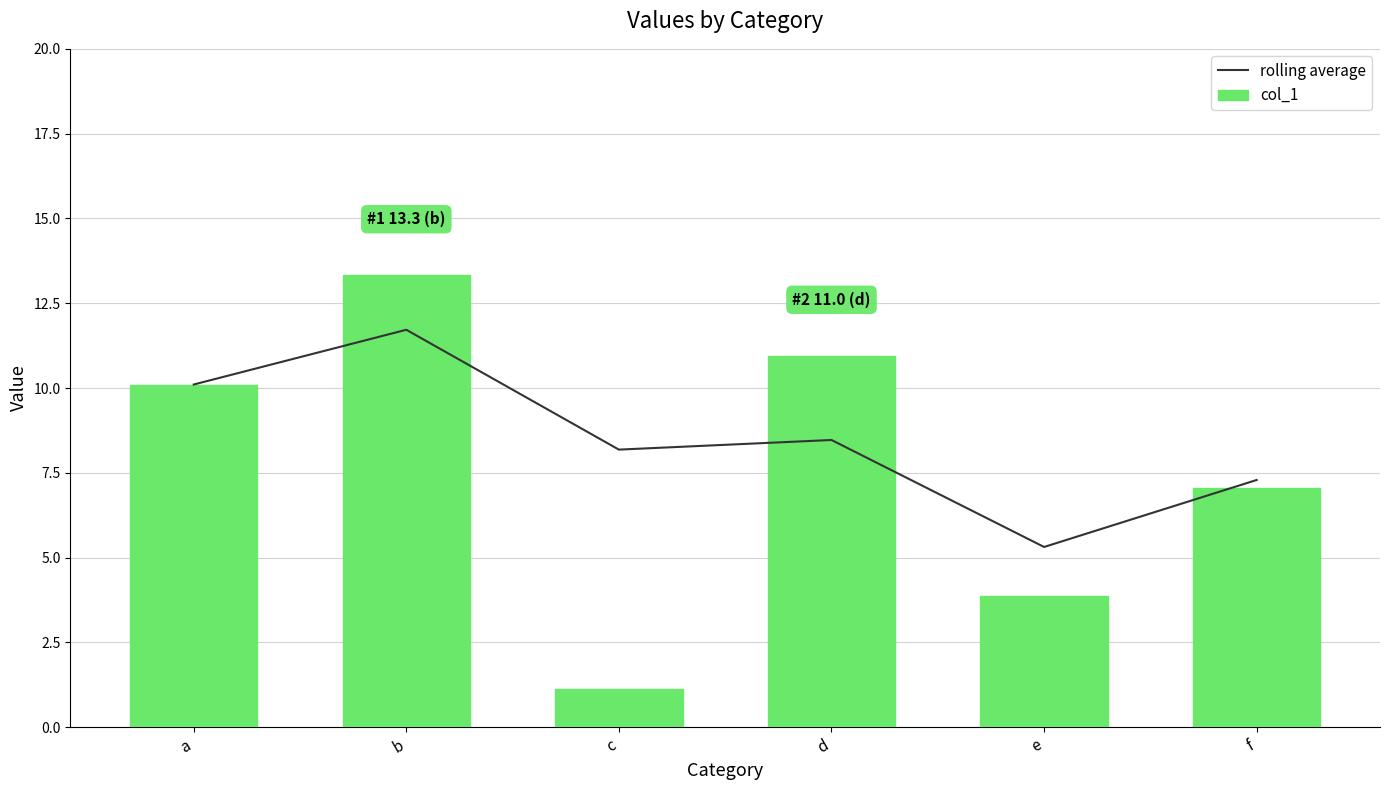

What is the difference between the col_1 values at d and f?

3.9